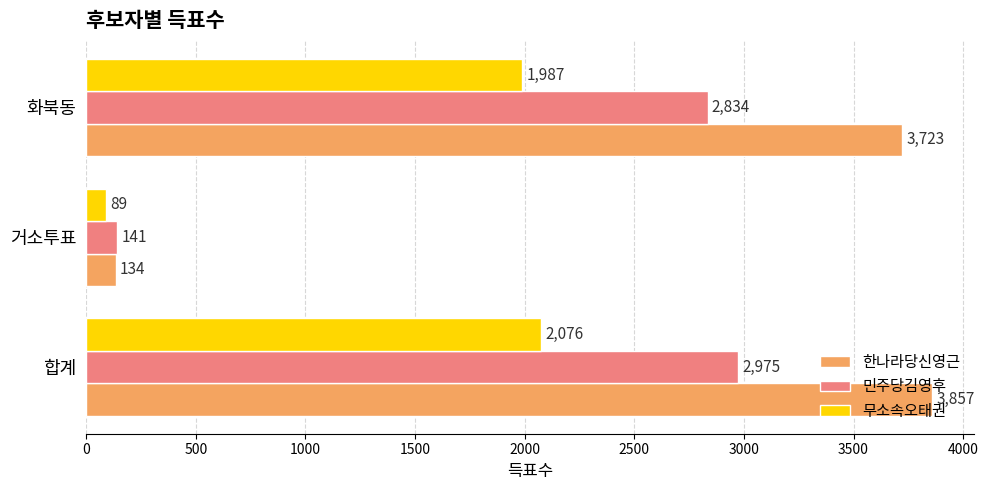

Read the 민주당김영후 value at 화북동, to the nearest 100.

2800